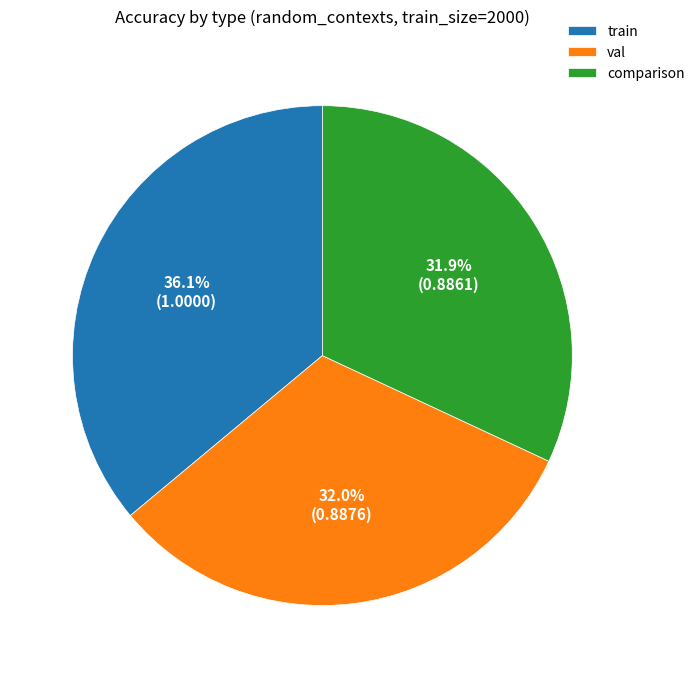

True or false: train accounts for 25% of the total.

False